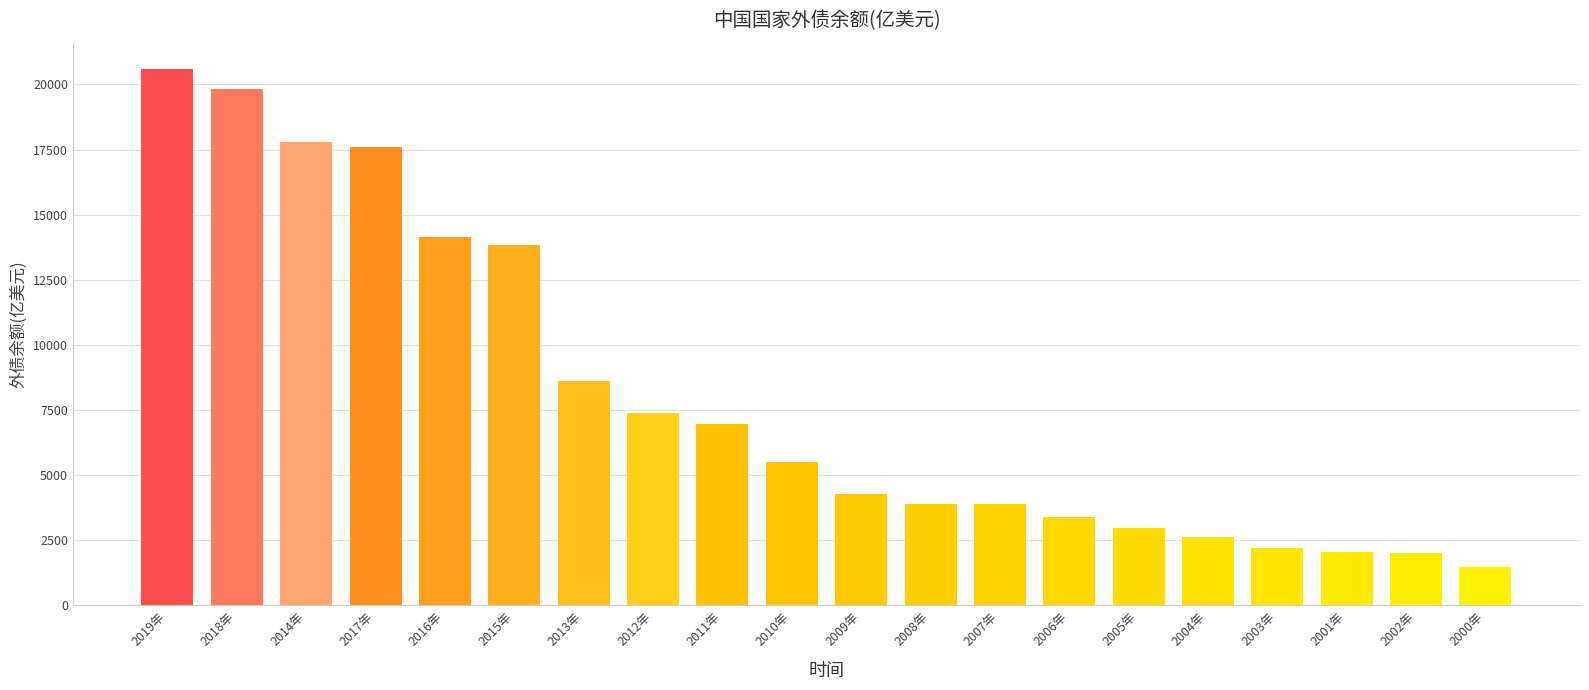

What is the value of the 8th bar from the left?

7369.9